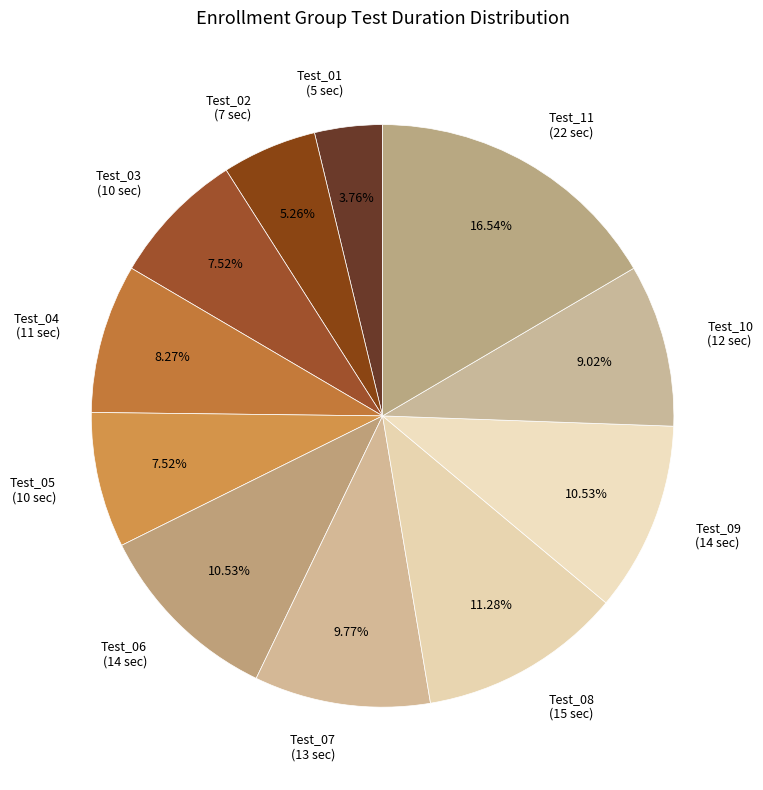

True or false: Test_04 accounts for 2% of the total.

False